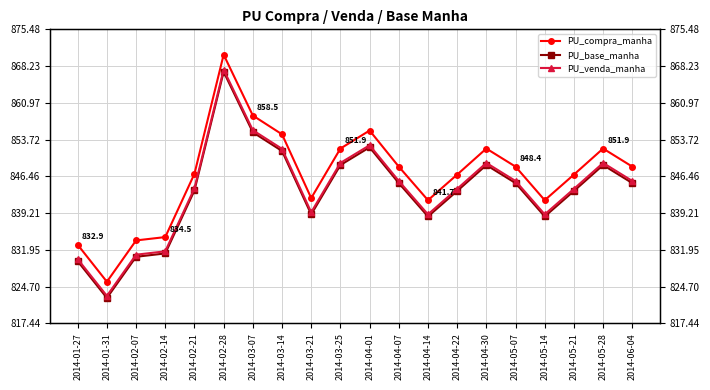

What is the spread (max minus min) of values at 2014-04-30?

3.3